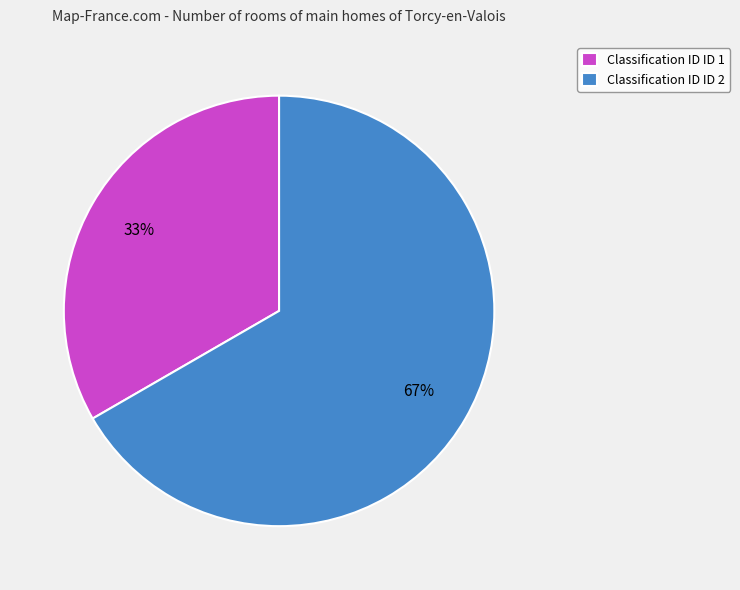

Between Classification ID ID 1 and Classification ID ID 2, which is larger?

Classification ID ID 2